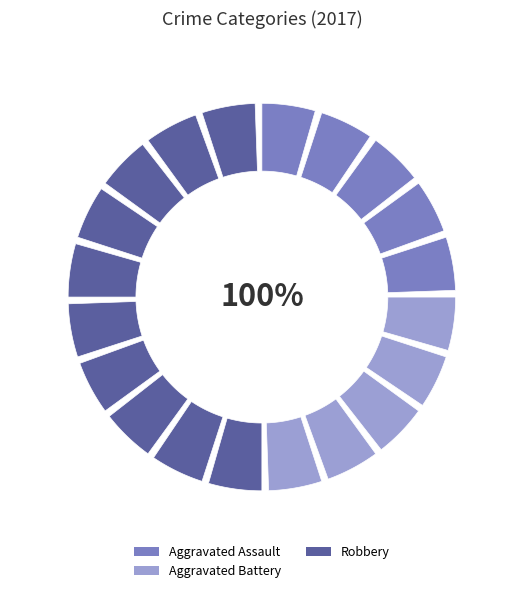

Combined, what portion of the pie is Robbery and Aggravated Assault?

75.0%